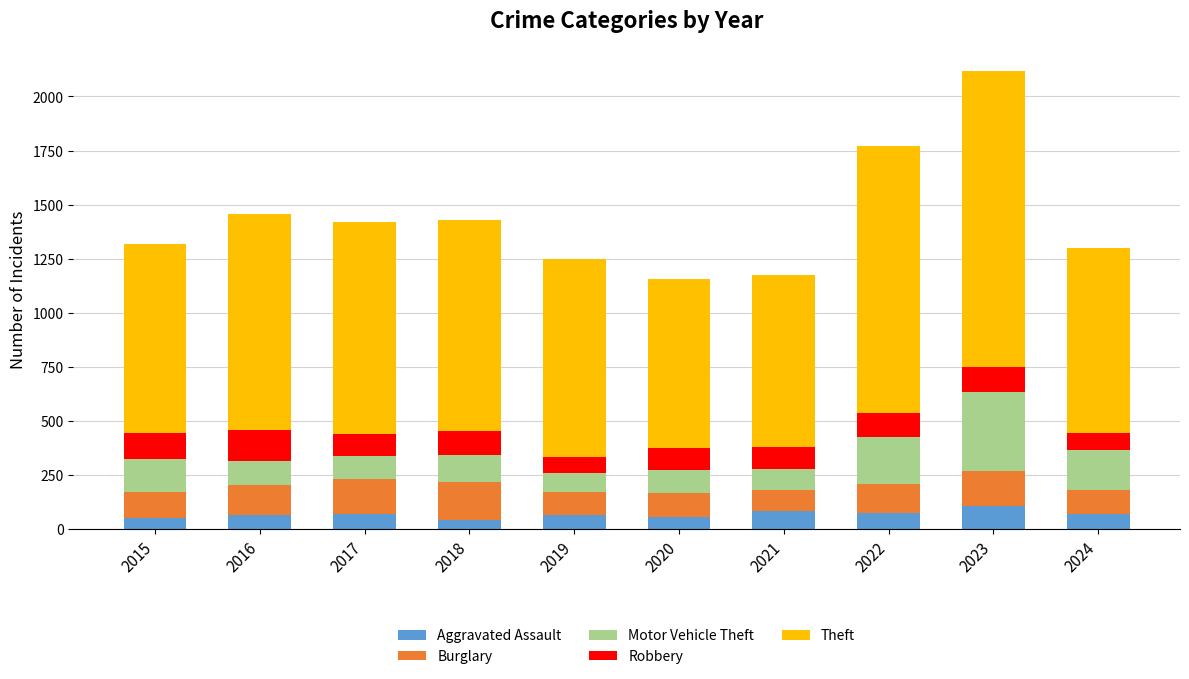

What is the difference between the maximum and minimum values in the Aggravated Assault series?

67